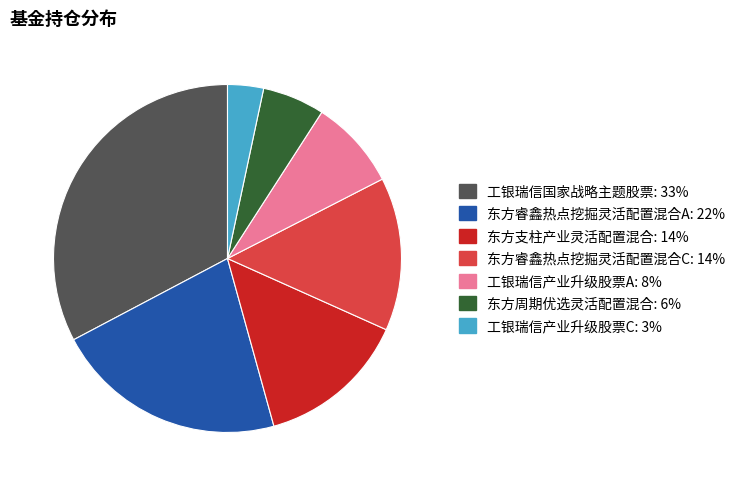

Which category has the biggest portion of the pie?

工银瑞信国家战略主题股票